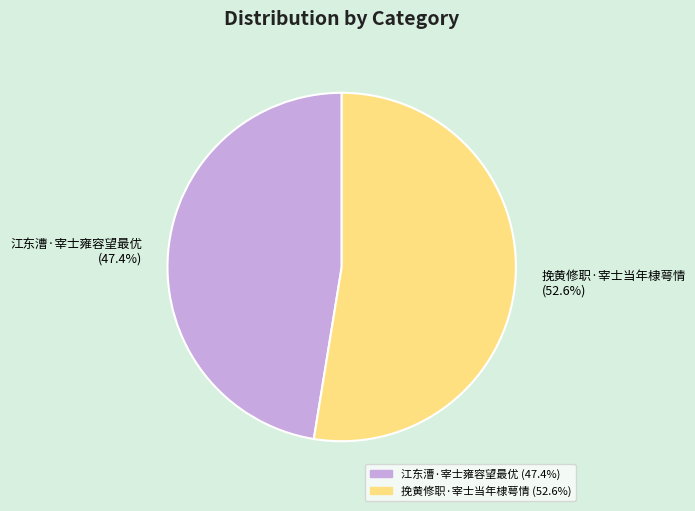

Which slice is the smallest?

江东漕·宰士雍容望最优